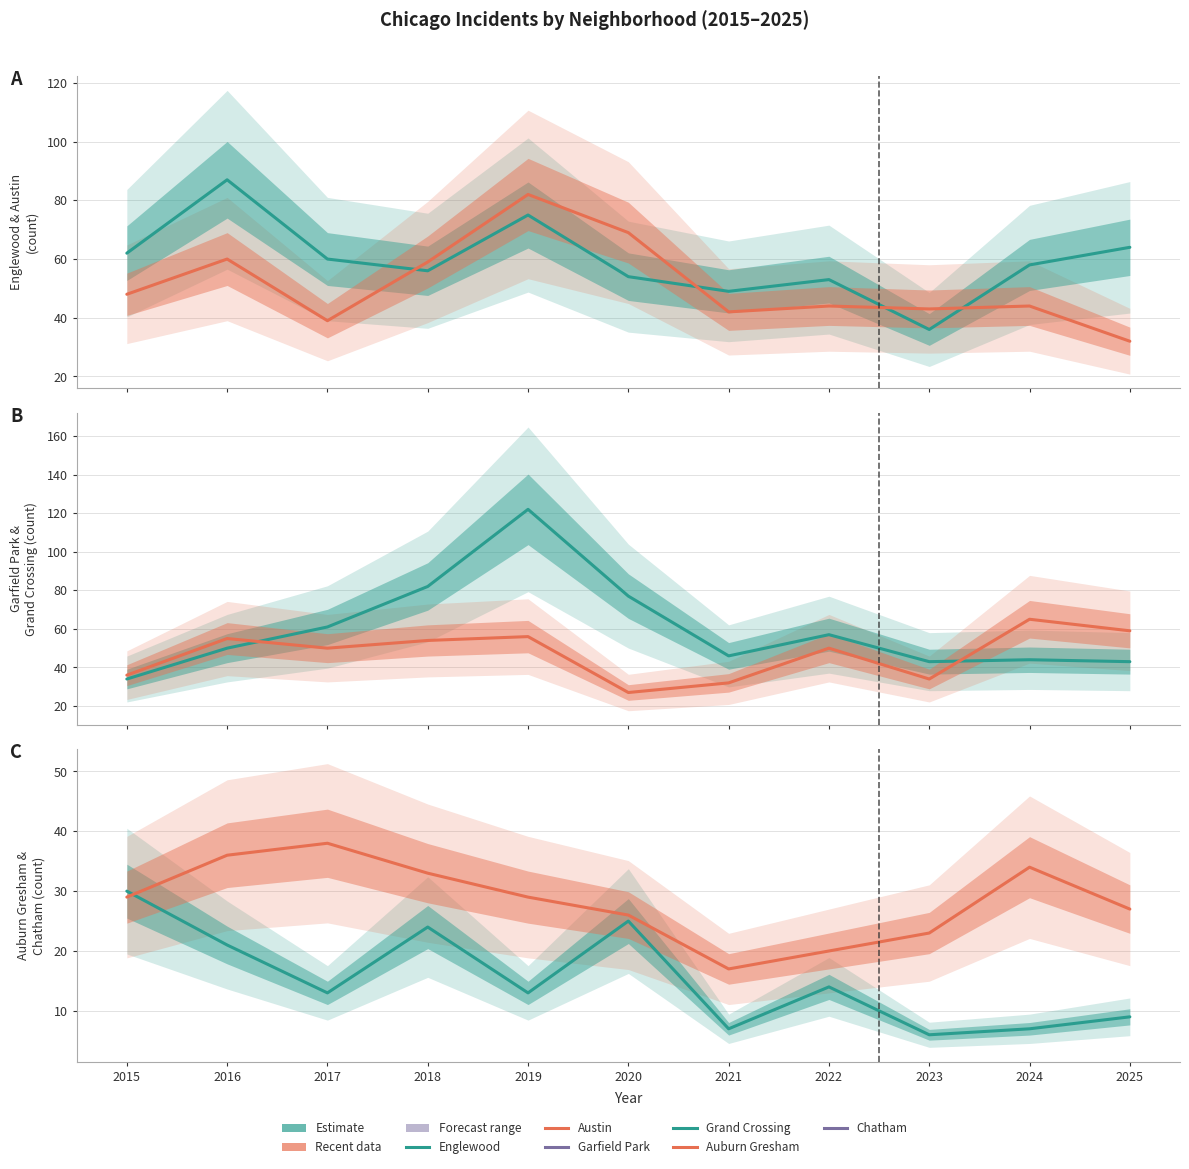

What is the value of the Austin point at the 9th from the left?

43